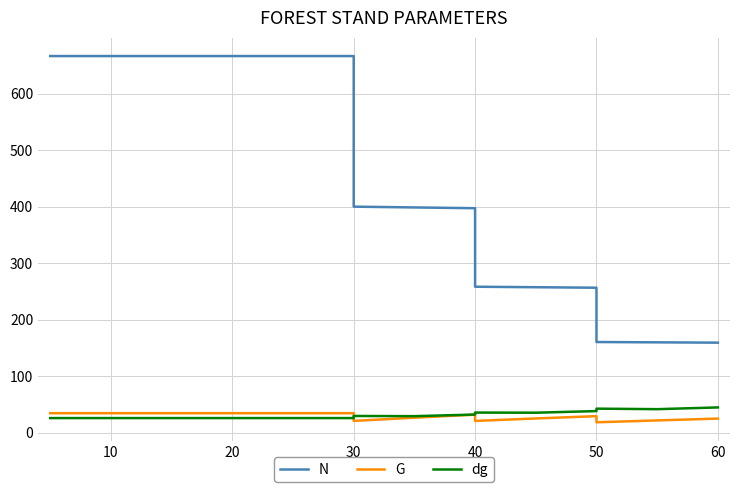

How many data points in dg are less than 28?

8